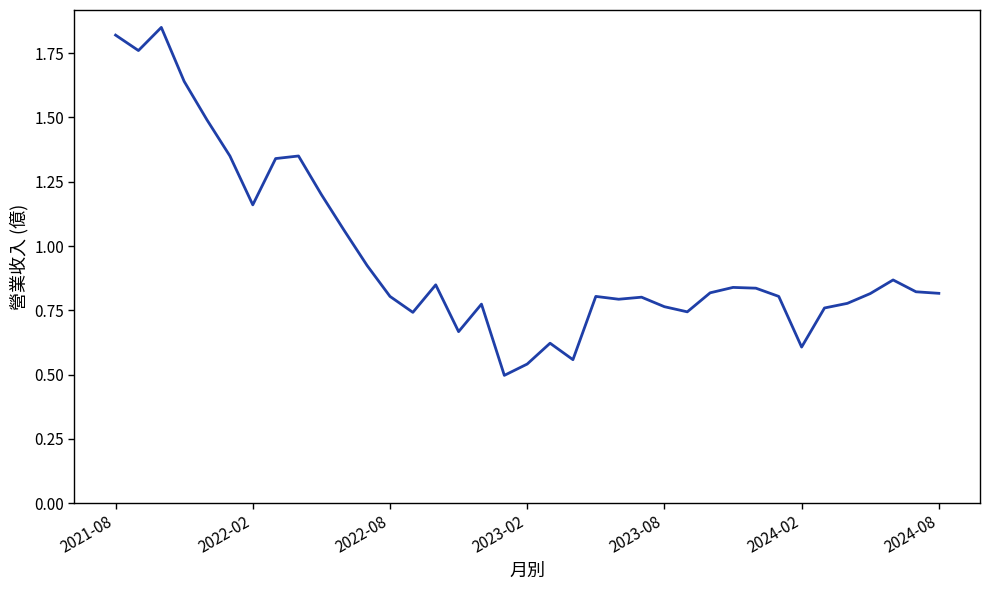

Is this an area chart (filled region under the line)?

No